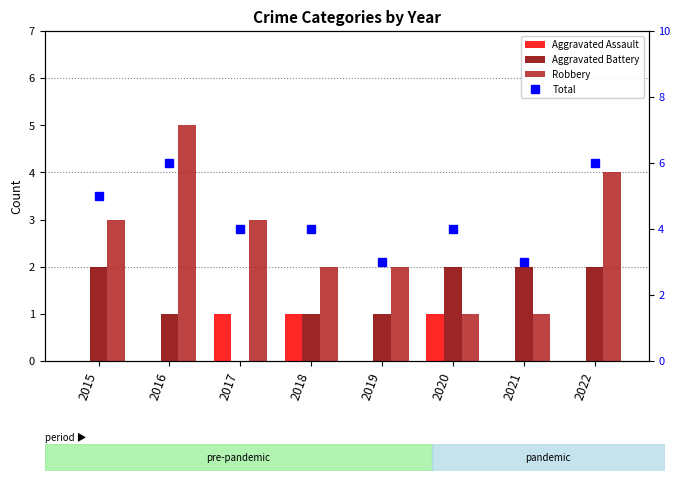

Reading left to right, what are all the values shown in this chart?

Aggravated Assault: 2015=0	2016=0	2017=1	2018=1	2019=0	2020=1	2021=0	2022=0
Aggravated Battery: 2015=2	2016=1	2017=0	2018=1	2019=1	2020=2	2021=2	2022=2
Robbery: 2015=3	2016=5	2017=3	2018=2	2019=2	2020=1	2021=1	2022=4
Total: 2015=5	2016=6	2017=4	2018=4	2019=3	2020=4	2021=3	2022=6